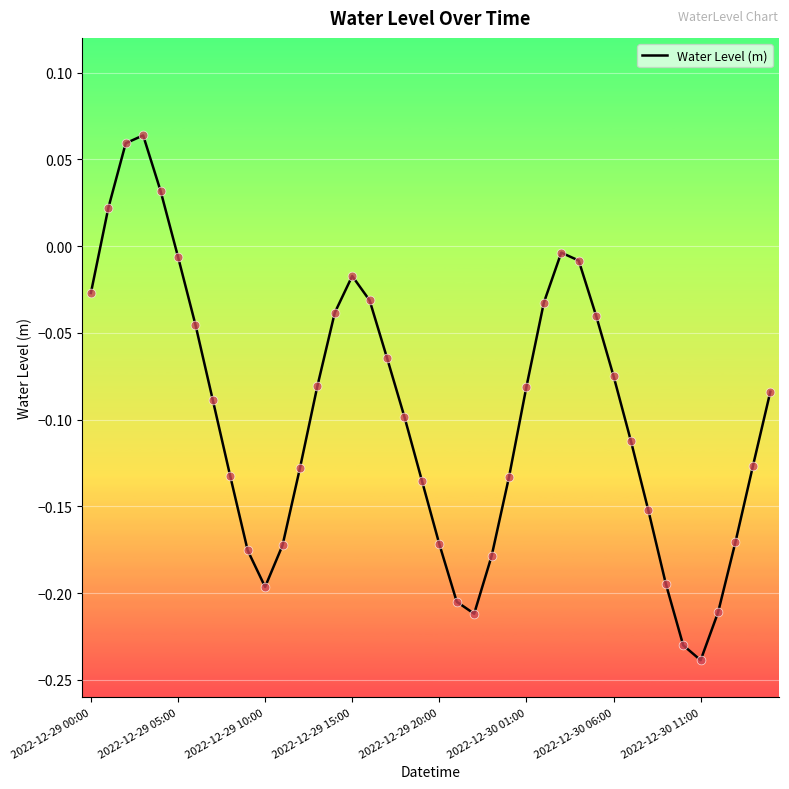

How many lines are shown in the chart?

1